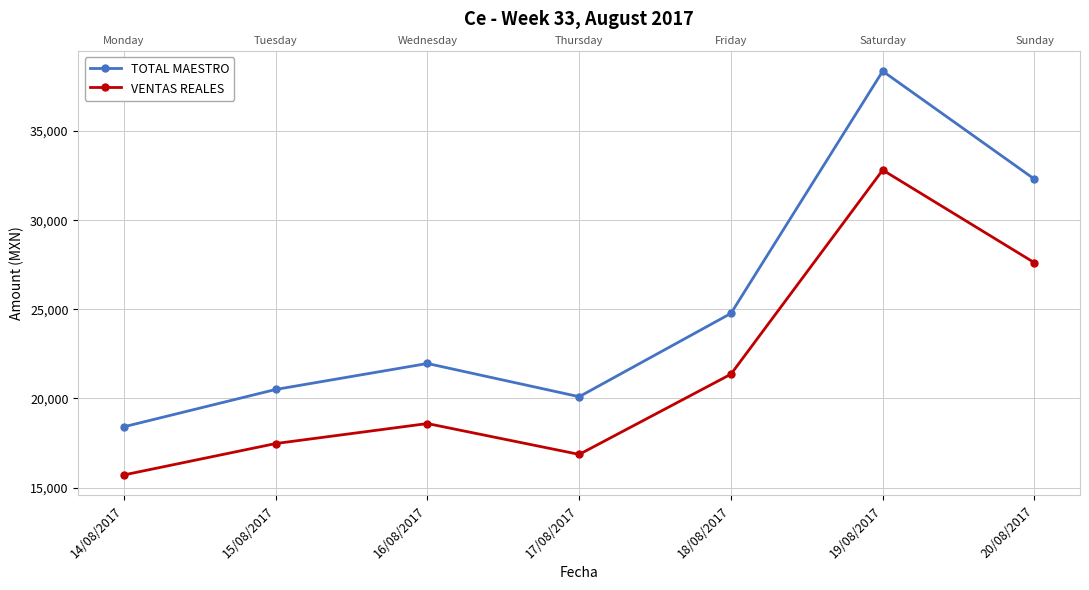

The value of VENTAS REALES at 14/08/2017 is 9087.3. True or false?

False